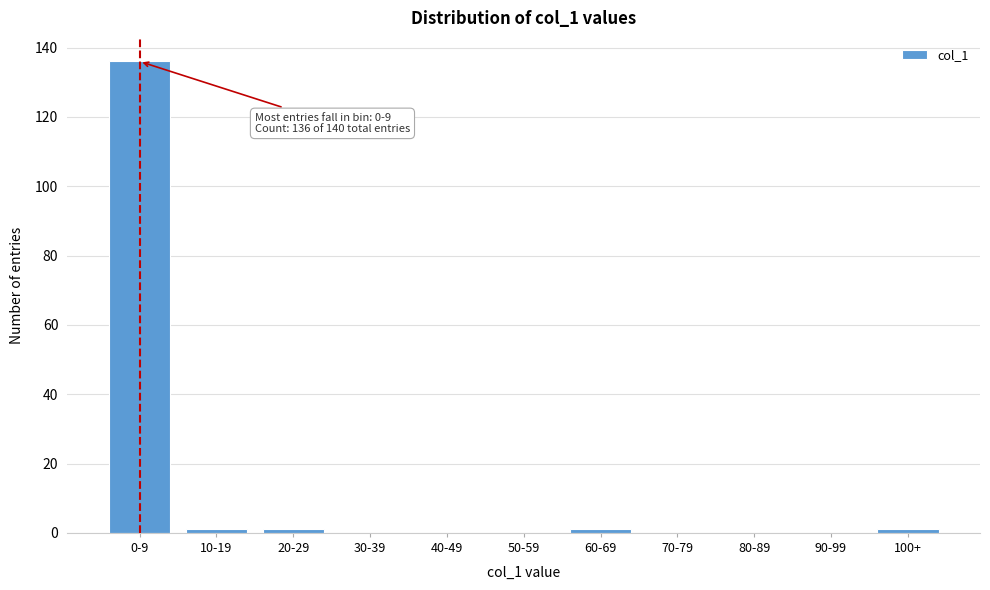

Reading right to left, list all the values displayed in this chart.

100+=1	90-99=0	80-89=0	70-79=0	60-69=1	50-59=0	40-49=0	30-39=0	20-29=1	10-19=1	0-9=136